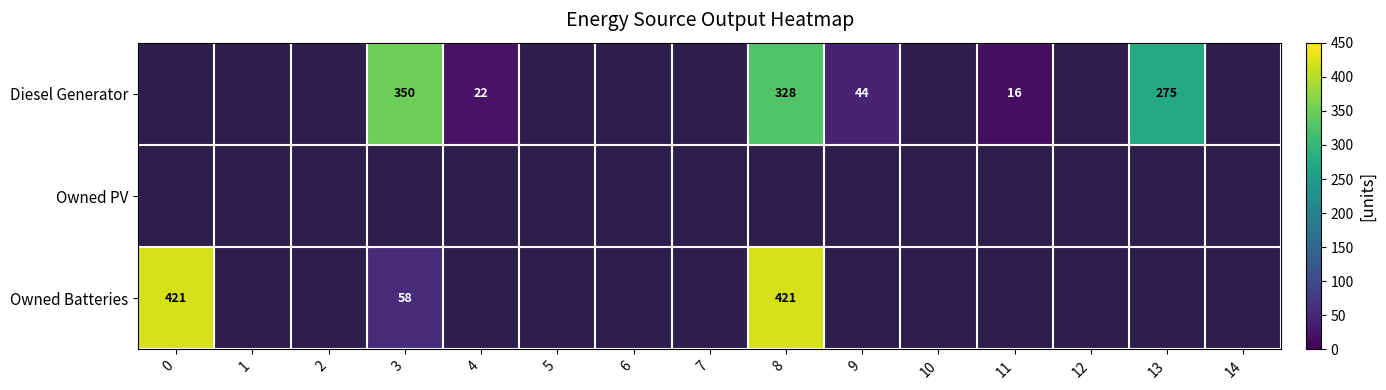

Is it true that Owned Batteries equals 421 at 0?

True